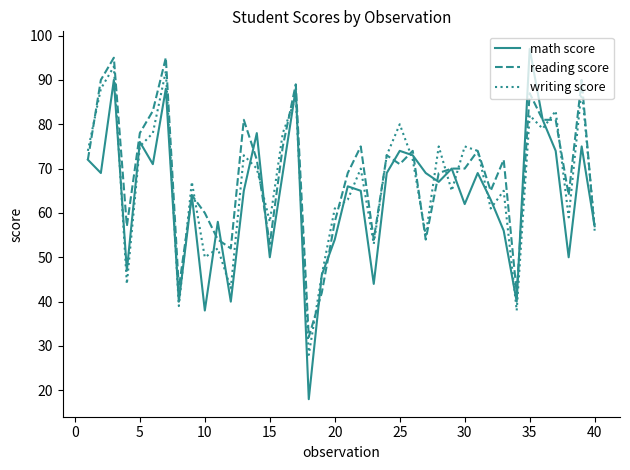

Reading left to right, transcribe all the data shown in this chart.

math score: 72	69	90	47	76	71	88	40	64	38	58	40	65	78	50	69	88	18	46	54	66	65	44	69	74	73	69	67	70	62	69	63	56	40	97	81	74	50	75	57
reading score: 72	90	95	57	78	83	95	43	64	60	54	52	81	72	53	75	89	32	42	58	69	75	54	73	71	74	54	69	70	70	74	65	72	42	87	81	81	64	90	56
writing score: 74	88	93	44	75	78	92	39	67	50	52	43	73	70	58	78	86	28	46	61	63	70	53	73	80	72	55	75	65	75	74	61	65	38	82	79	83	59	88	57